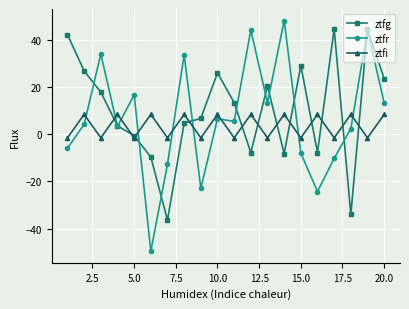

How many data points in ztfi are less than 8?

10